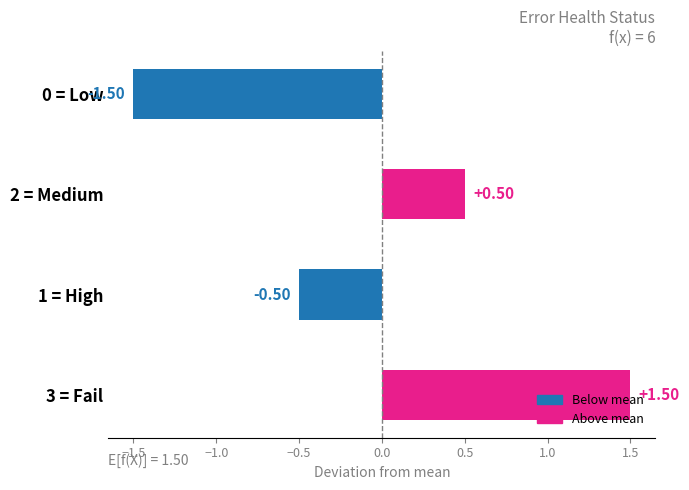

How many values are above zero?

2